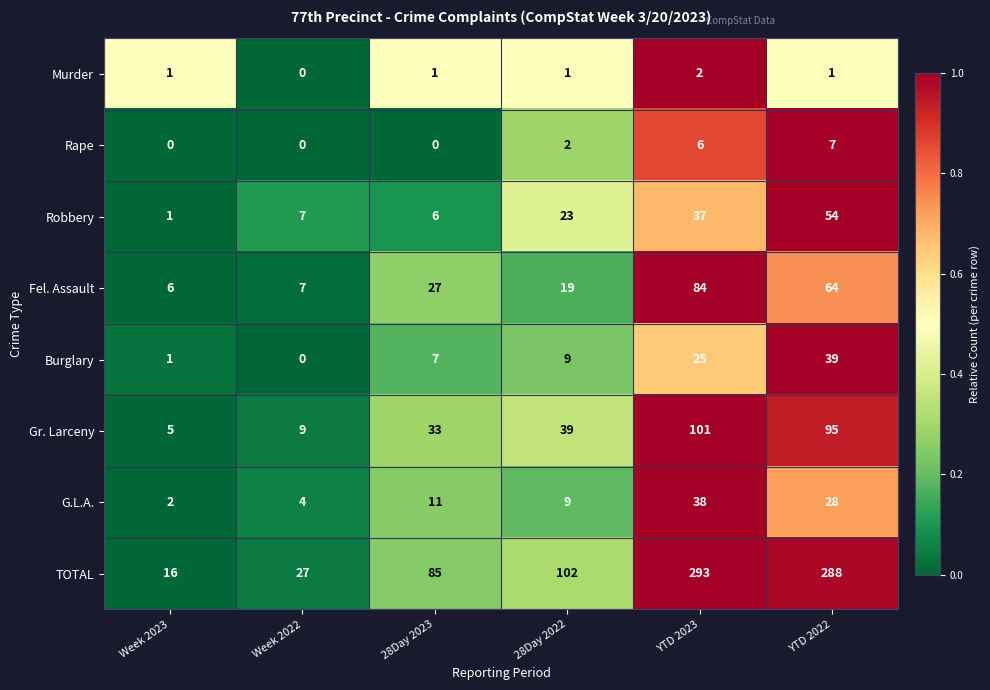

What is the spread (max minus min) of values at Week 2023?

16